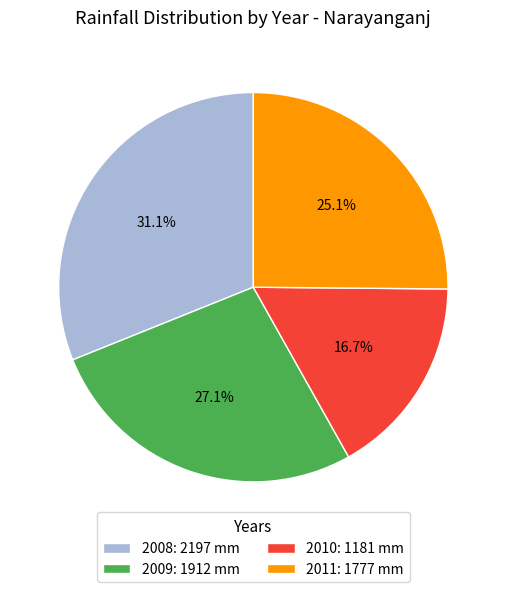

How many slices are in this pie chart?

4